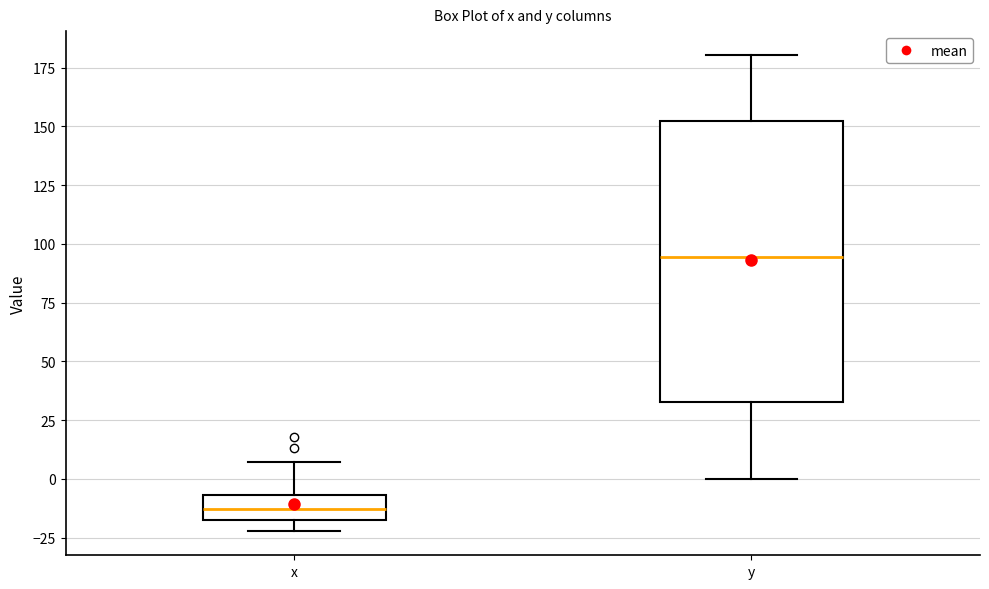

Which box has the highest median line?

y